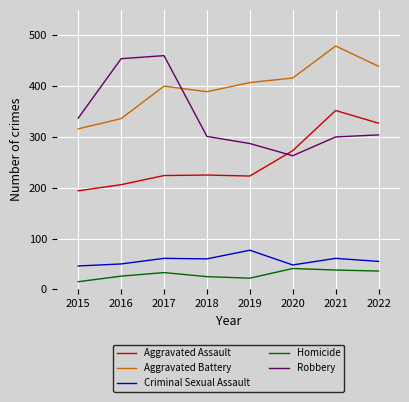

The Homicide series shows 7 at 2018. True or false?

False